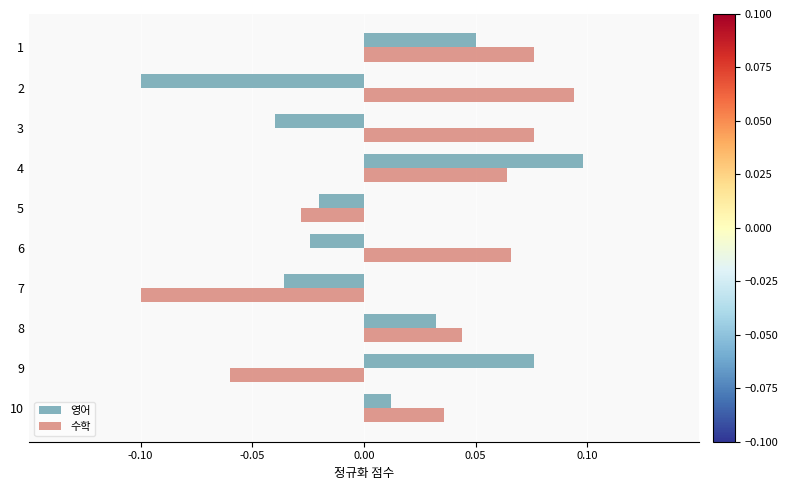

How many 수학 values are between 0 and 1?

7